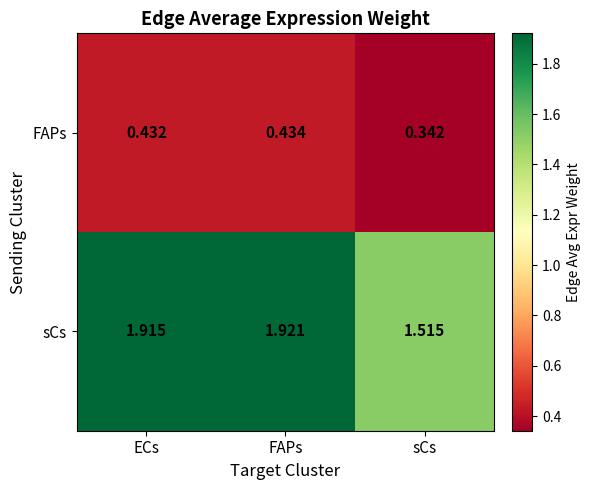

Rank the series by their maximum value, from highest to lowest.

sCs, FAPs